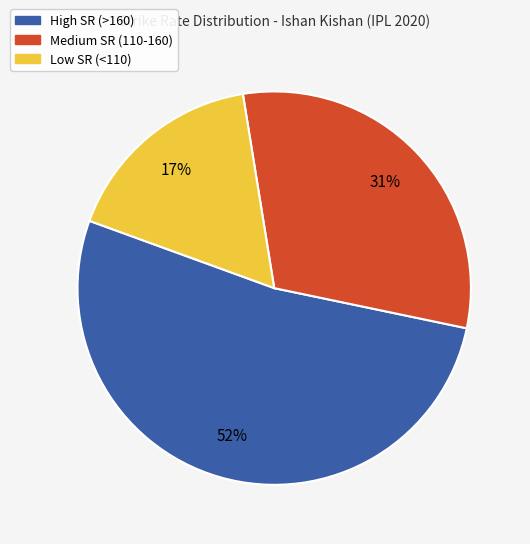

To the nearest percent, what is the average slice percentage?

33%